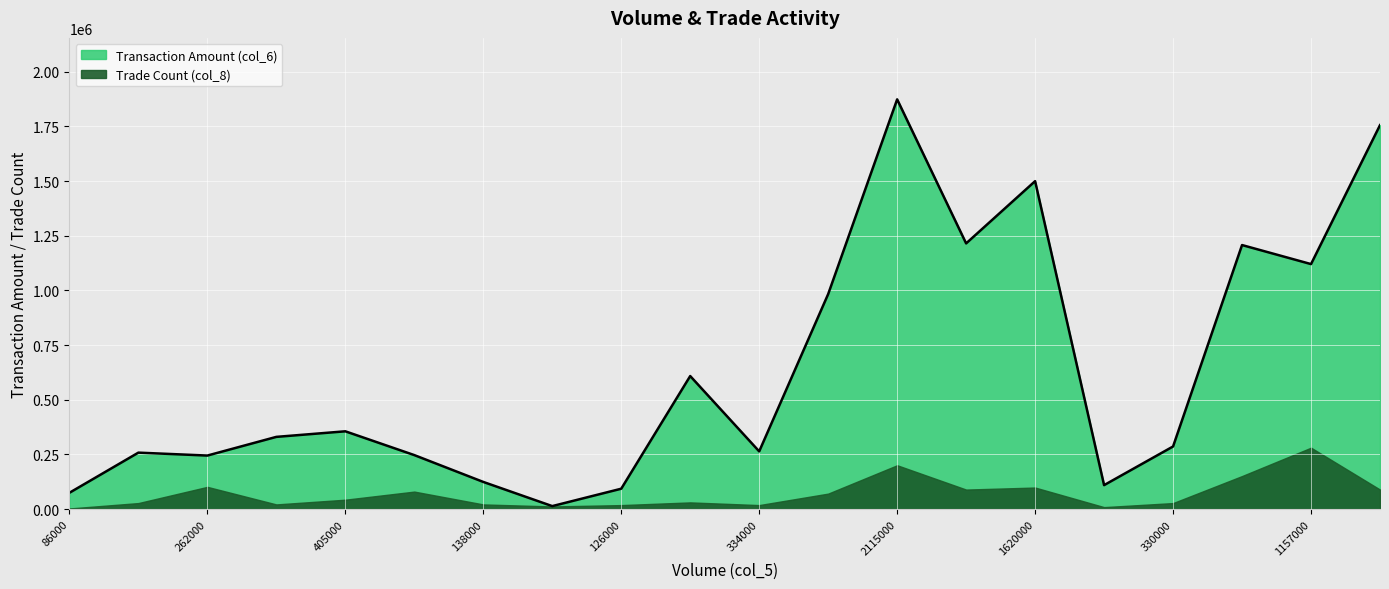

True or false: the data has more than 0 interior local peaks.

True